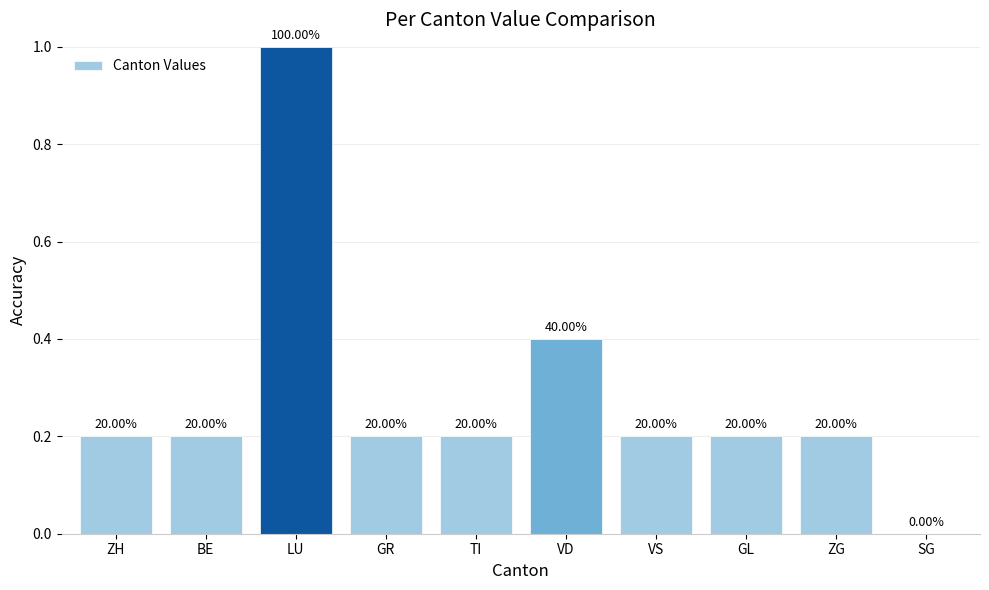

Reading left to right, what are all the values shown in this chart?

0.2	0.2	1.0	0.2	0.2	0.4	0.2	0.2	0.2	0.0